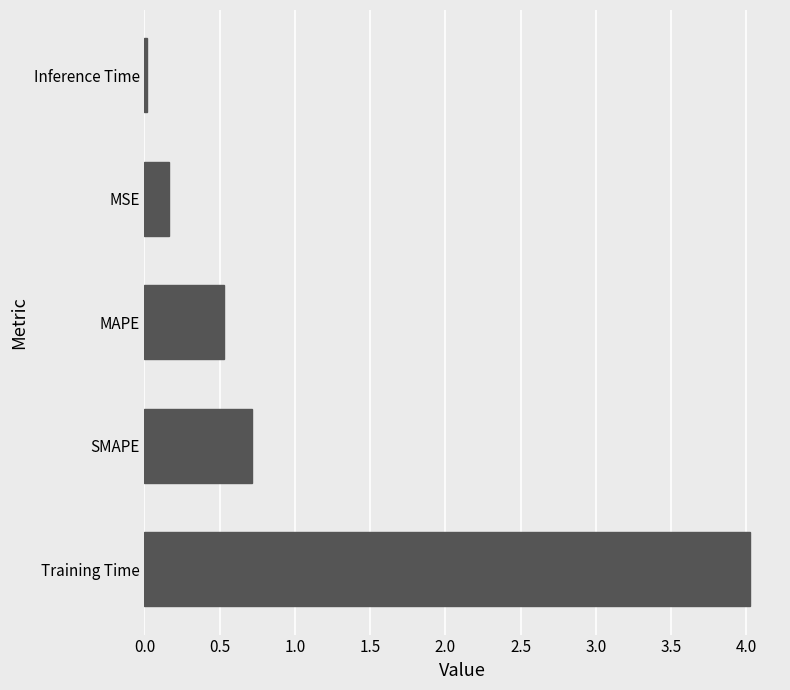

The value at Training Time is 4.0. True or false?

True